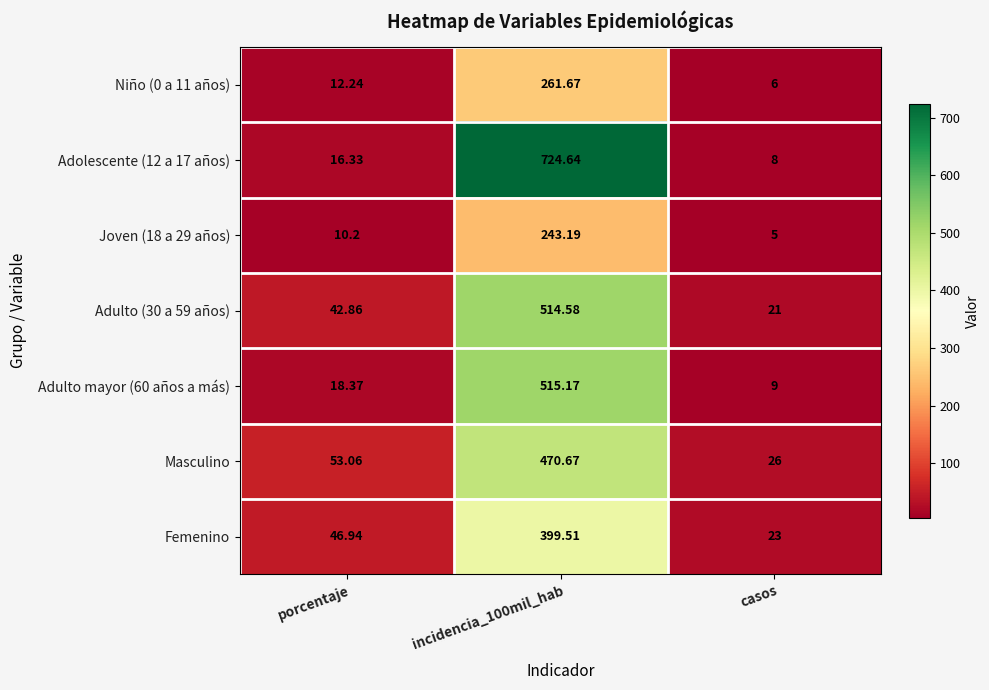

Is the value of Femenino at porcentaje greater than the value of Masculino at incidencia_100mil_hab?

No